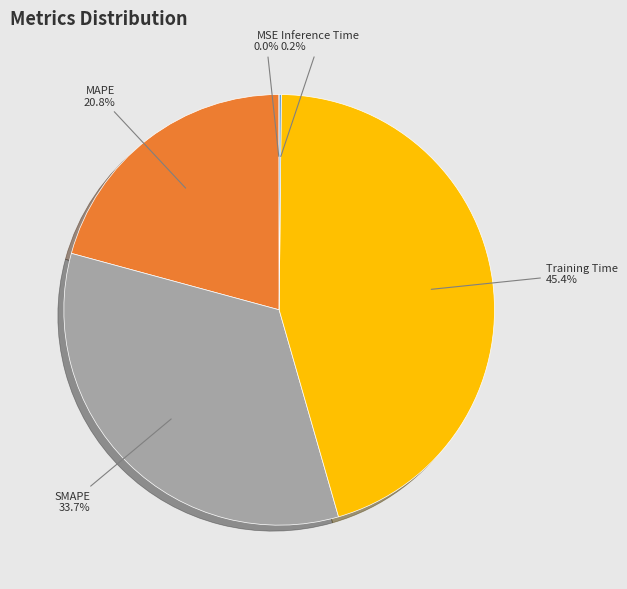

Is there a majority slice in this chart?

No